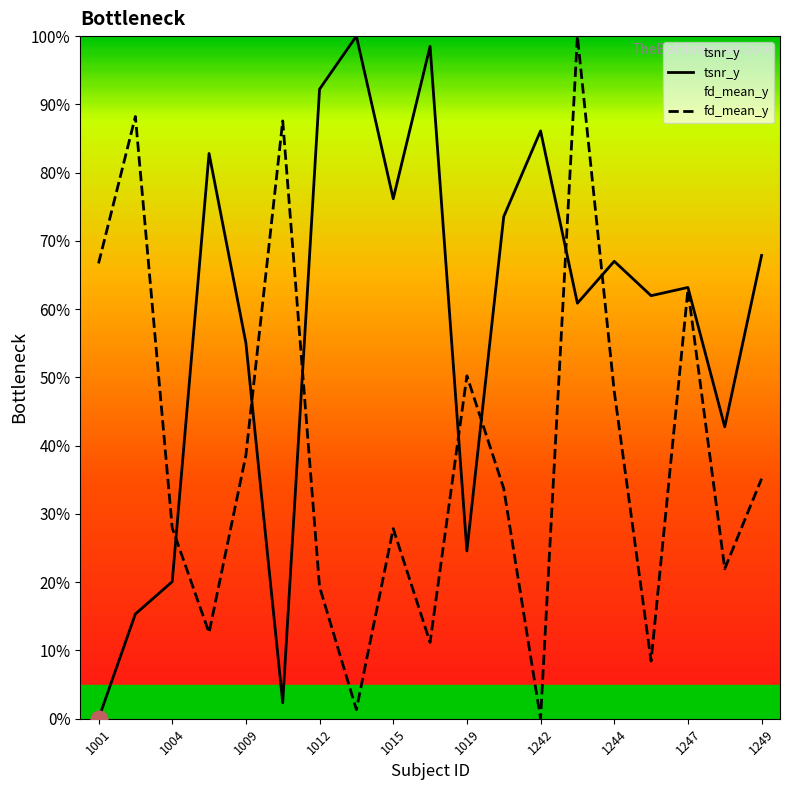

What is the value of the tsnr_y point at the 16th from the left?

0.6